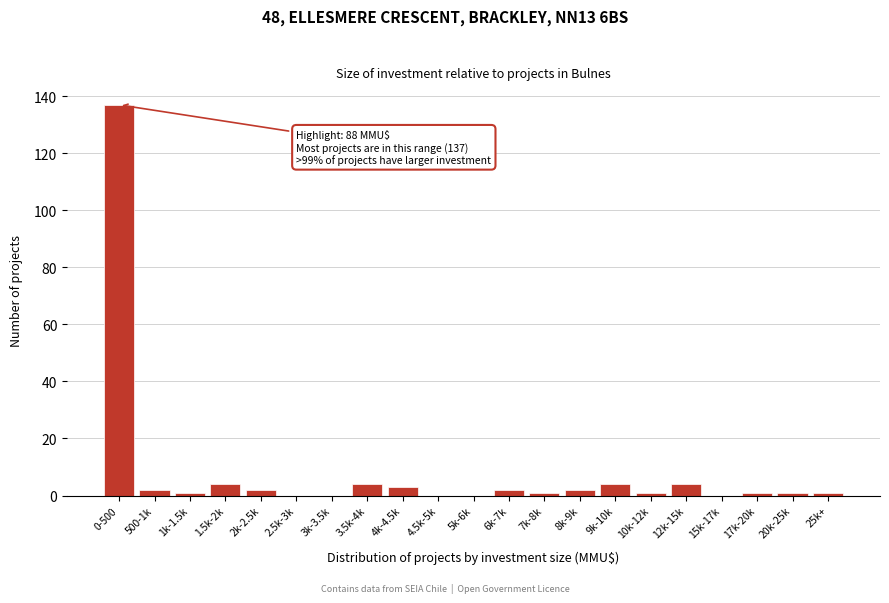

Reading left to right, extract all data points from this chart.

0-500=137	500-1k=2	1k-1.5k=1	1.5k-2k=4	2k-2.5k=2	2.5k-3k=0	3k-3.5k=0	3.5k-4k=4	4k-4.5k=3	4.5k-5k=0	5k-6k=0	6k-7k=2	7k-8k=1	8k-9k=2	9k-10k=4	10k-12k=1	12k-15k=4	15k-17k=0	17k-20k=1	20k-25k=1	25k+=1